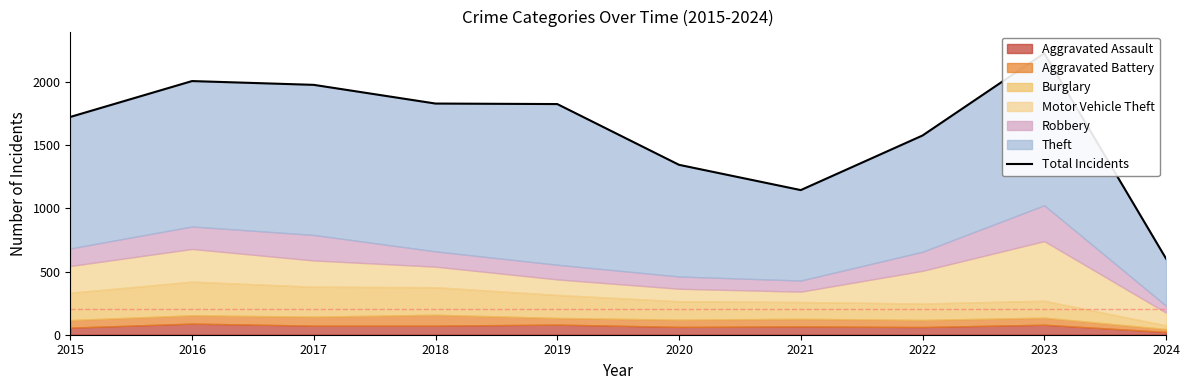

True or false: the data shows 1826 at 2019.

True